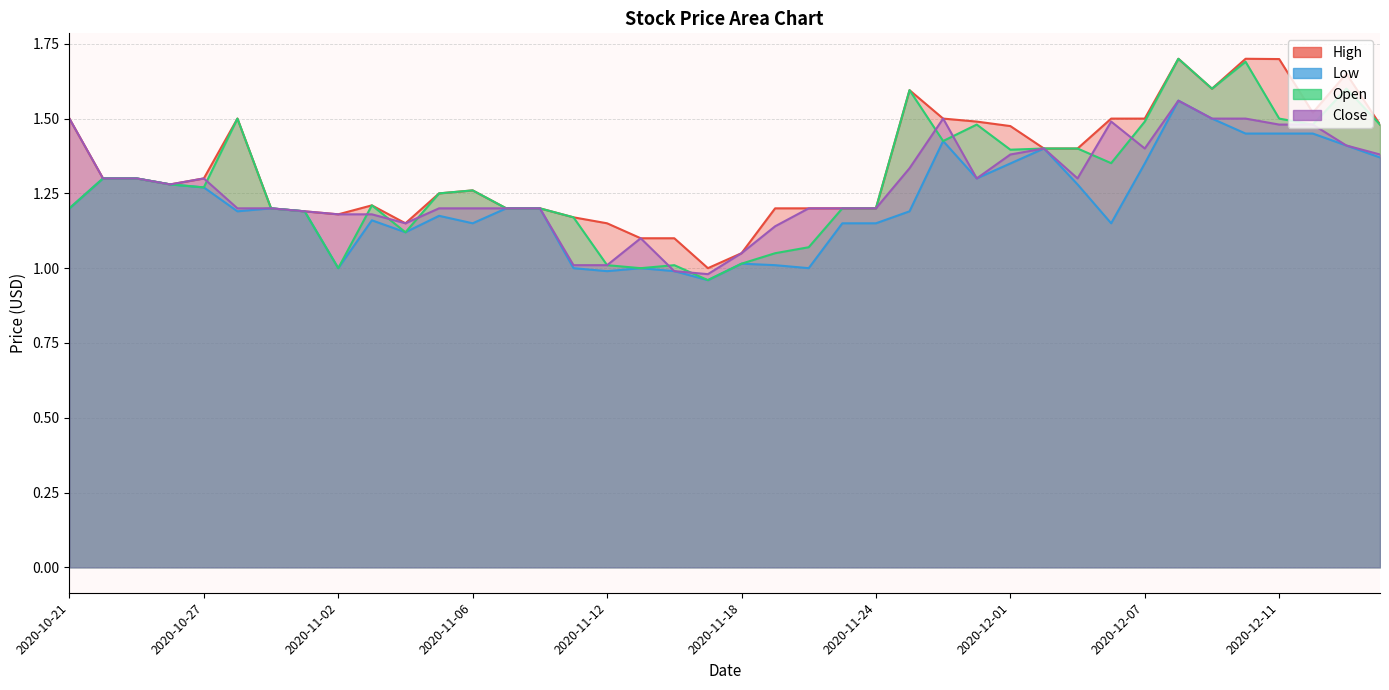

What is the approximate value of High at 2020-11-30?

1.5